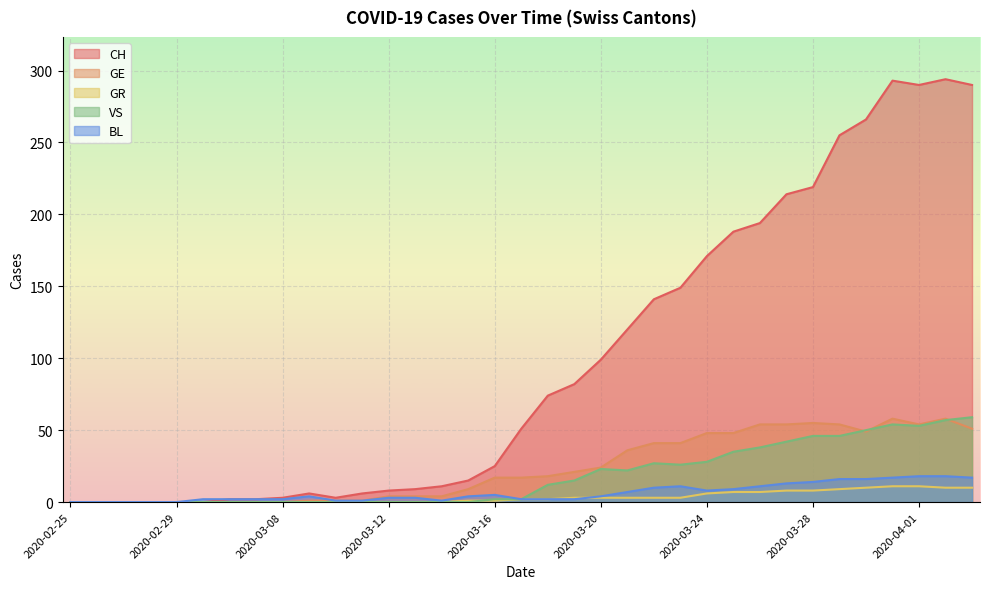

True or false: BL and VS intersect in this chart.

False